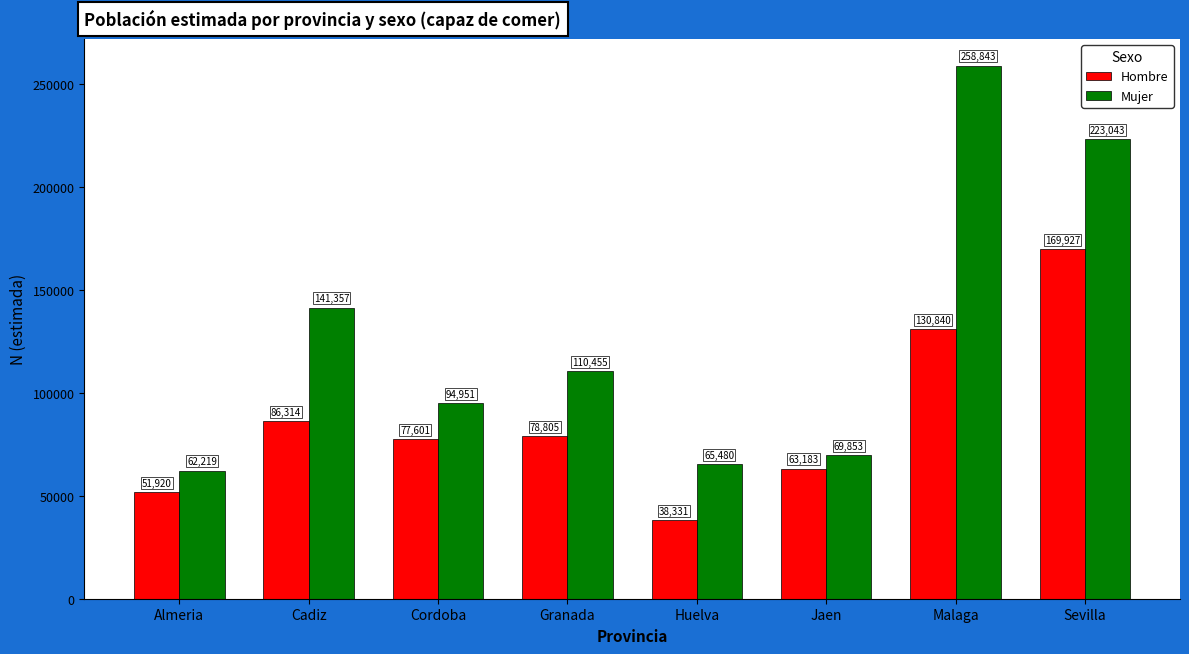

At which label is Hombre closest to 104129?

Cadiz